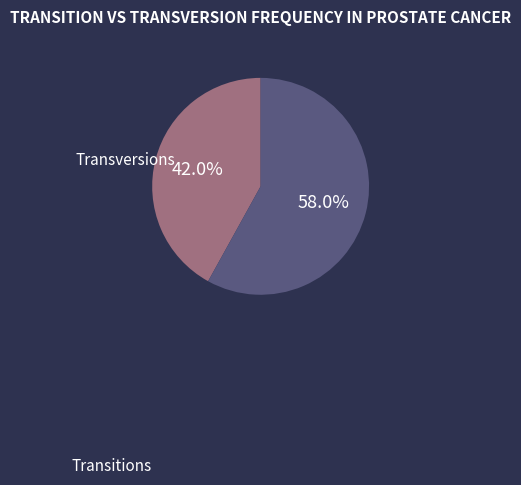

Does any single category account for the majority?

Yes